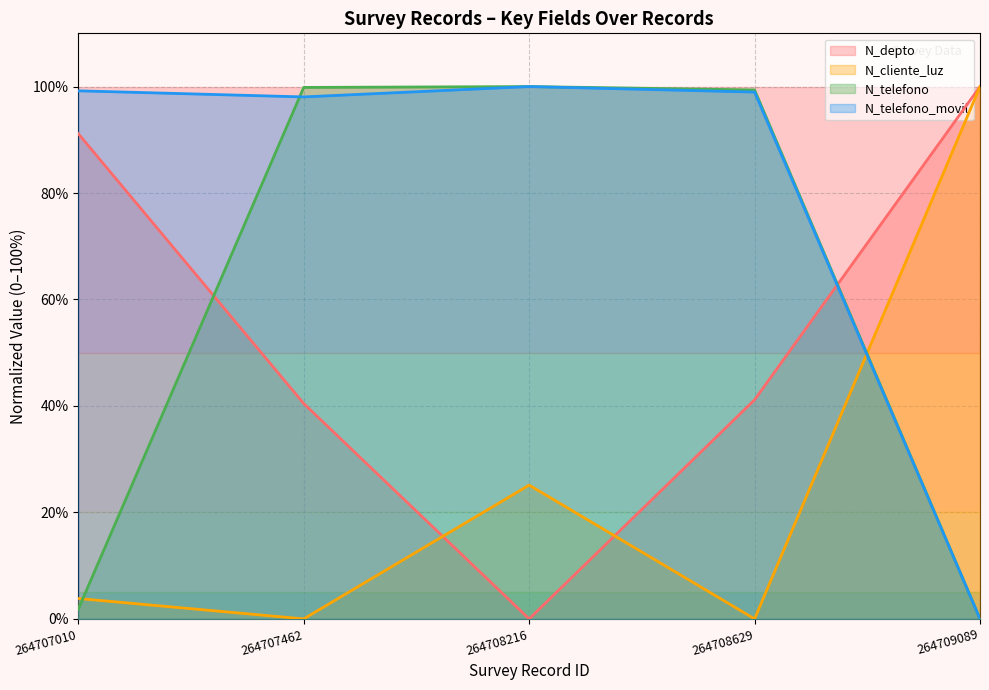

What is the highest value of the N_depto series?

100.0